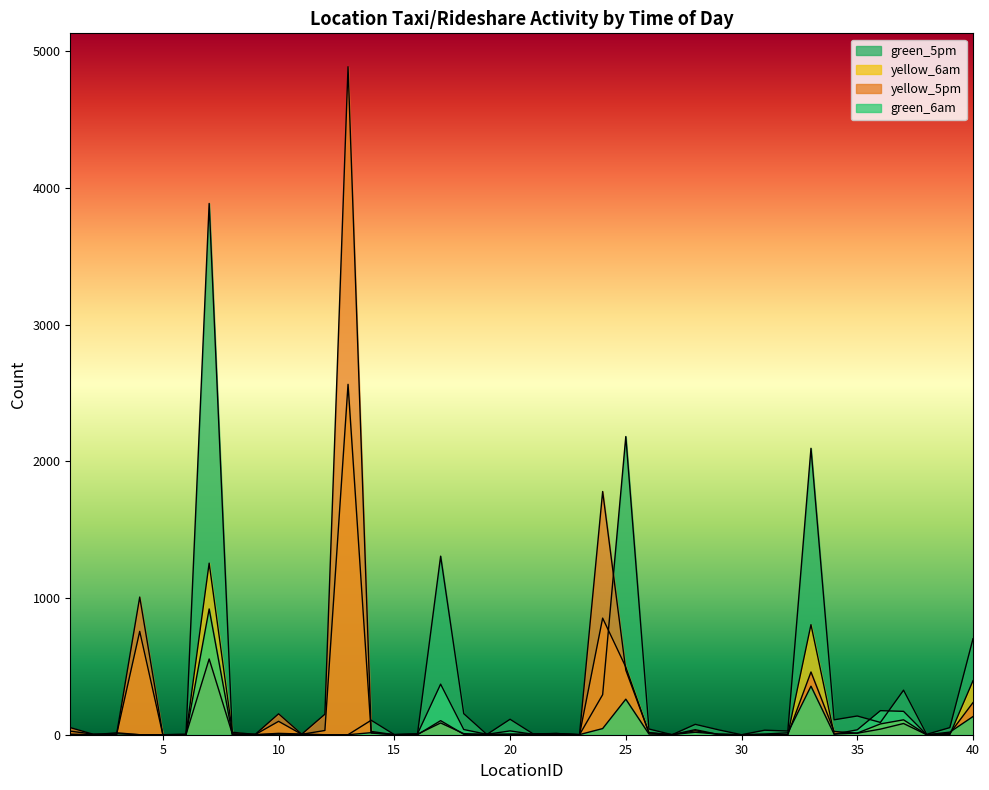

How many values in the green_6am series exceed 5?

17